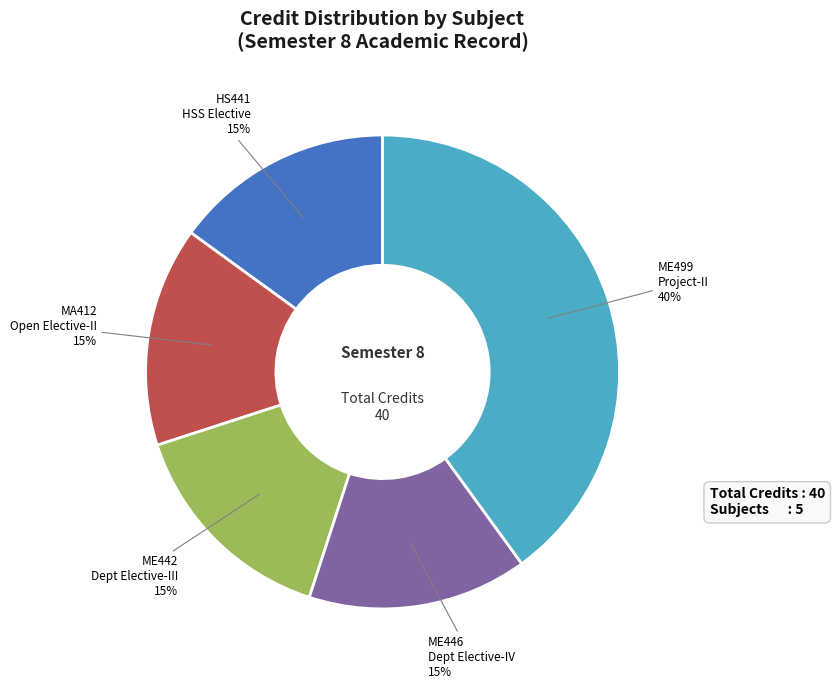

True or false: ME499 Project-II accounts for 40% of the total.

True